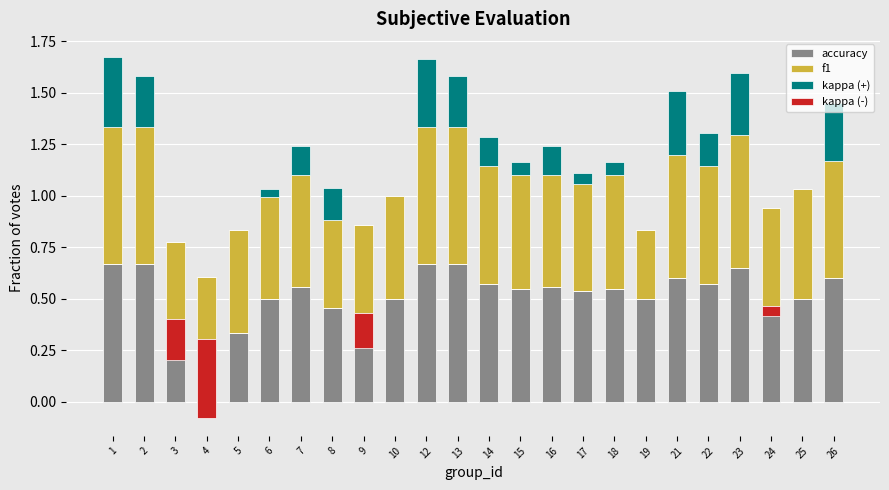

The value of kappa (-) at 21 is 0.1. True or false?

False